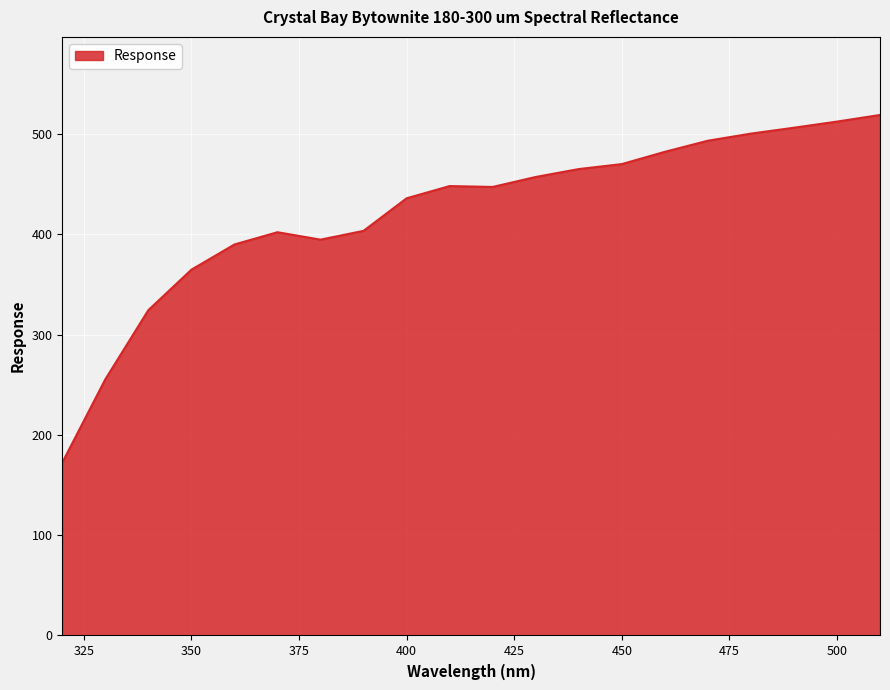

What is the minimum value shown in the chart?

172.3